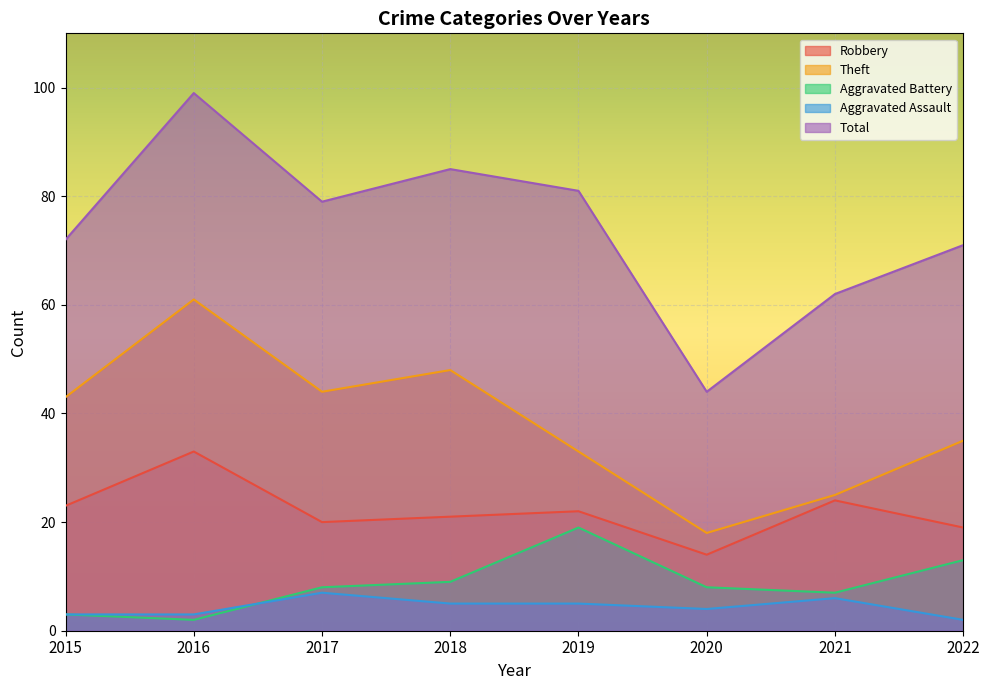

In Robbery, how many points are higher than both neighbors (excluding endpoints)?

3